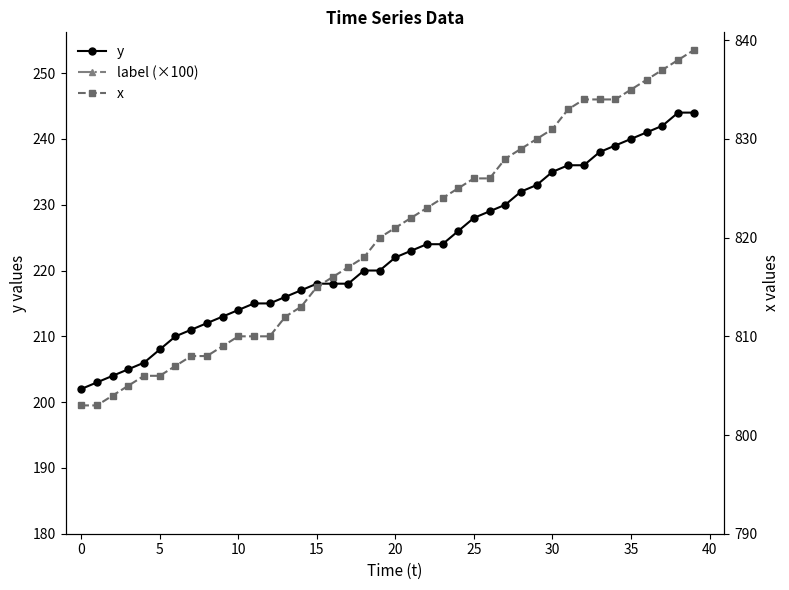

What is the highest value of the y series?

244